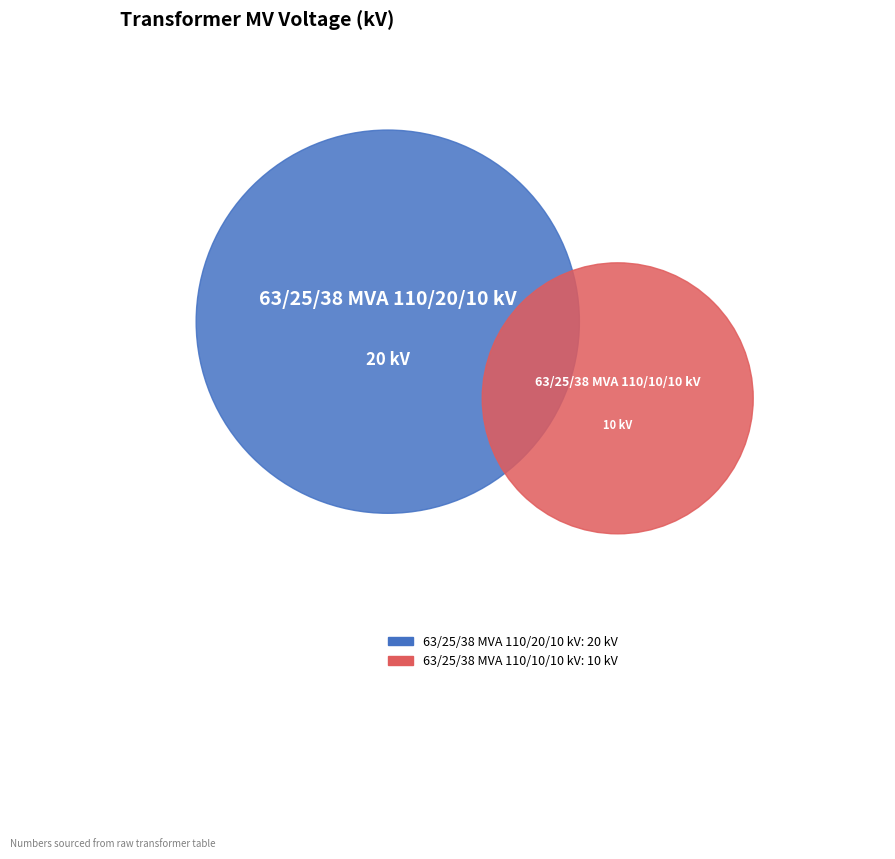

To the nearest percent, what is the average slice percentage?

50%